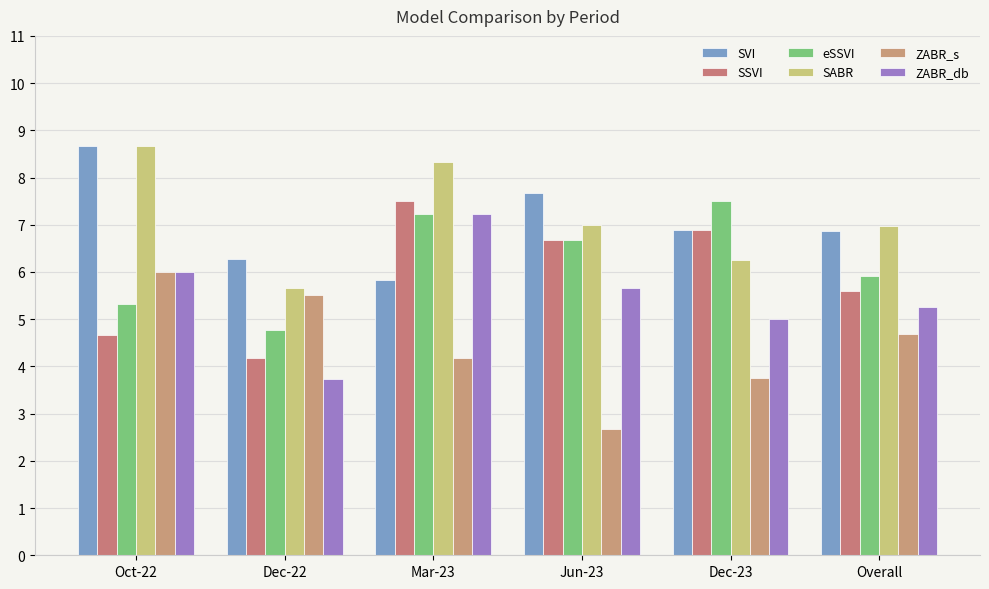

Which series has the largest total across all categories?

SABR